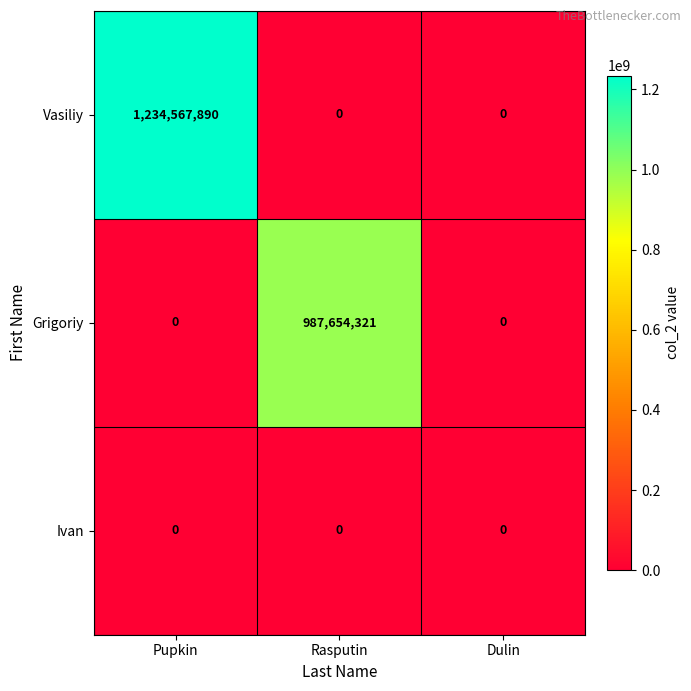

What is the greatest value displayed?

1234567890